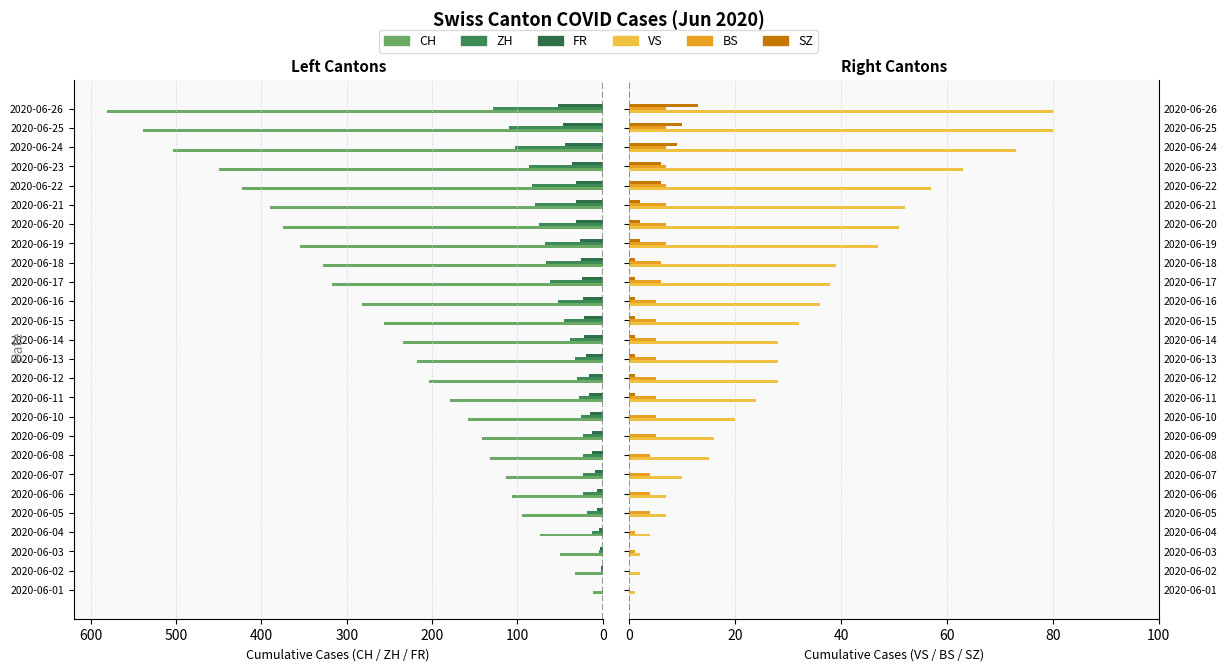

What is the difference between the SZ values at 2020-06-16 and 2020-06-10?

1